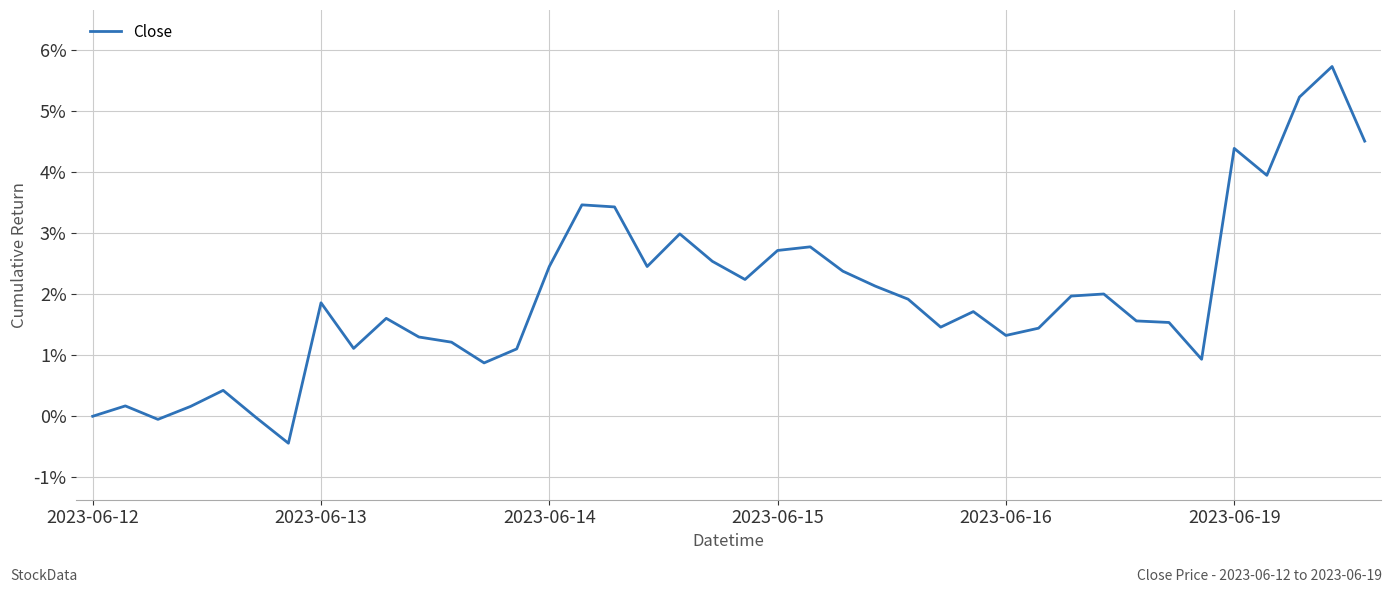

What is the difference between the maximum and minimum values?

6.2